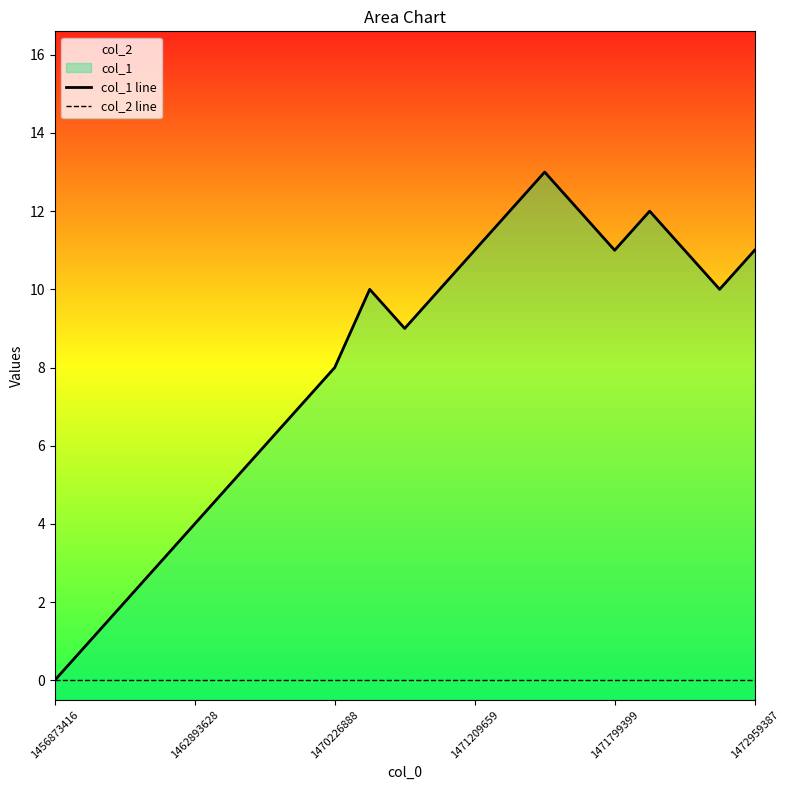

What position from the right is 1456873416?

21